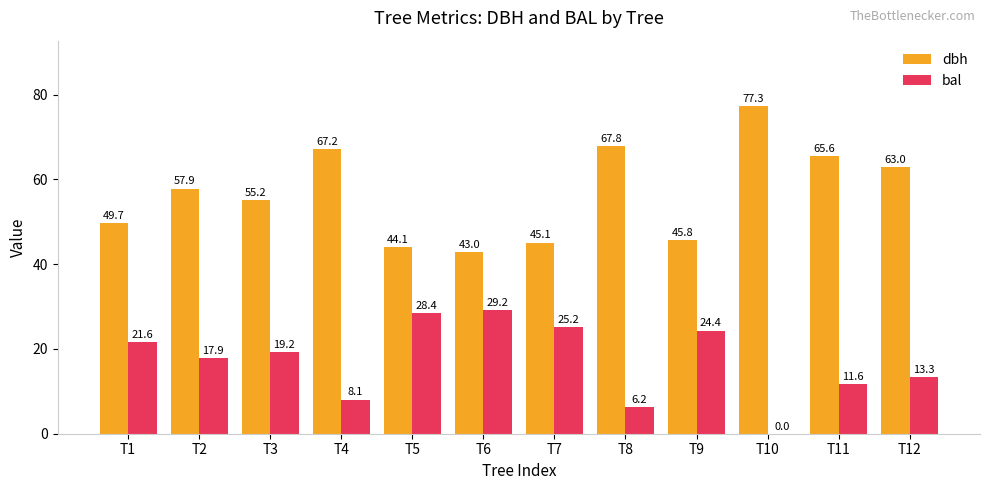

Which label corresponds to the largest value in the chart?

T10